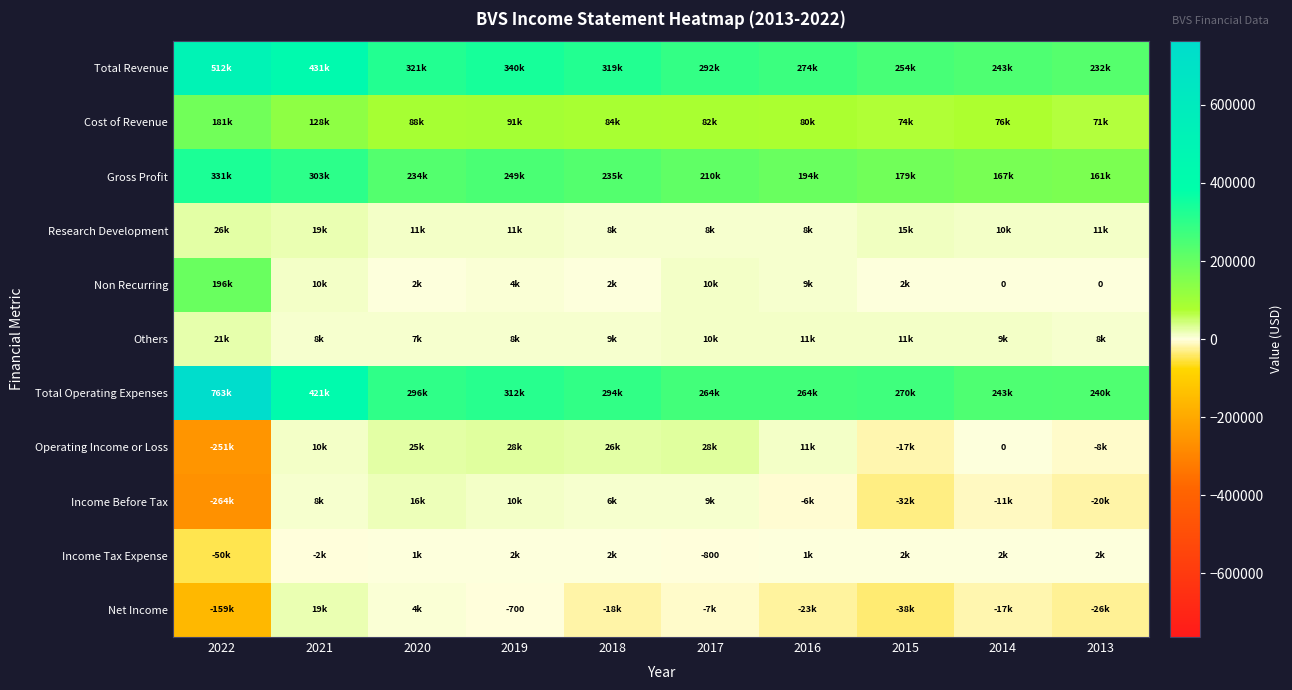

How many categories are shown in the chart?

10